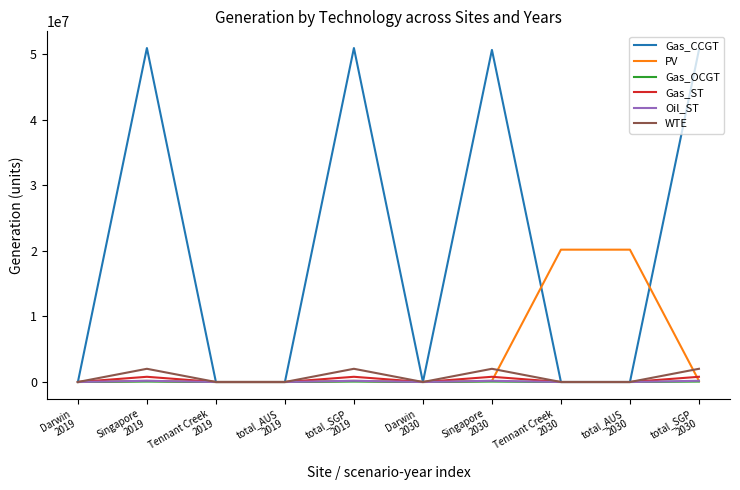

Which series has the widest spread of values?

Gas_CCGT